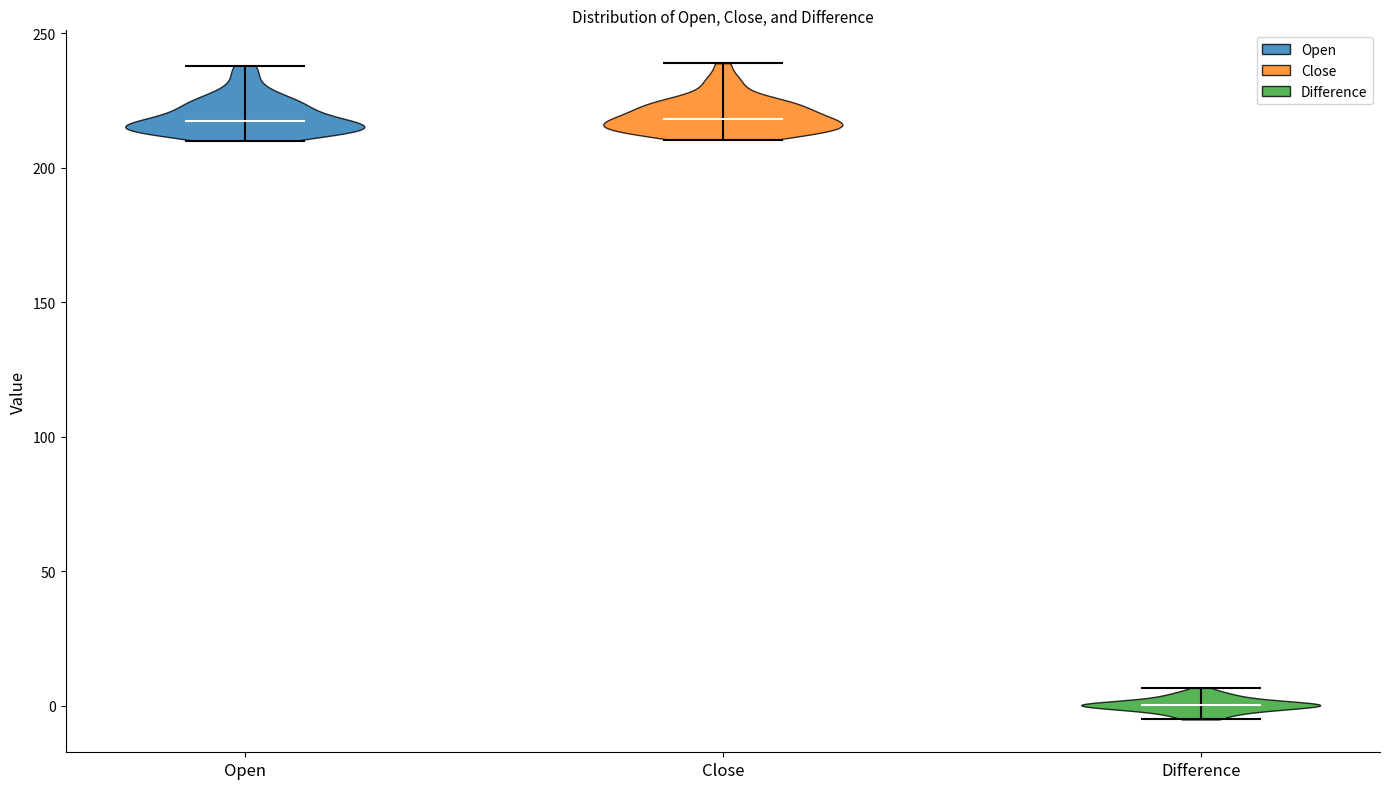

Reading left to right, read every violin against the y-axis: where its median line is, and the lowest and highest points it reaches. The values are not printed on the chart, so give them approximately, as read against the axis.

Open: median line 215, lowest point 210, highest point 240
Close: median line 220, lowest point 210, highest point 240
Difference: median line 0, lowest point -5, highest point 5